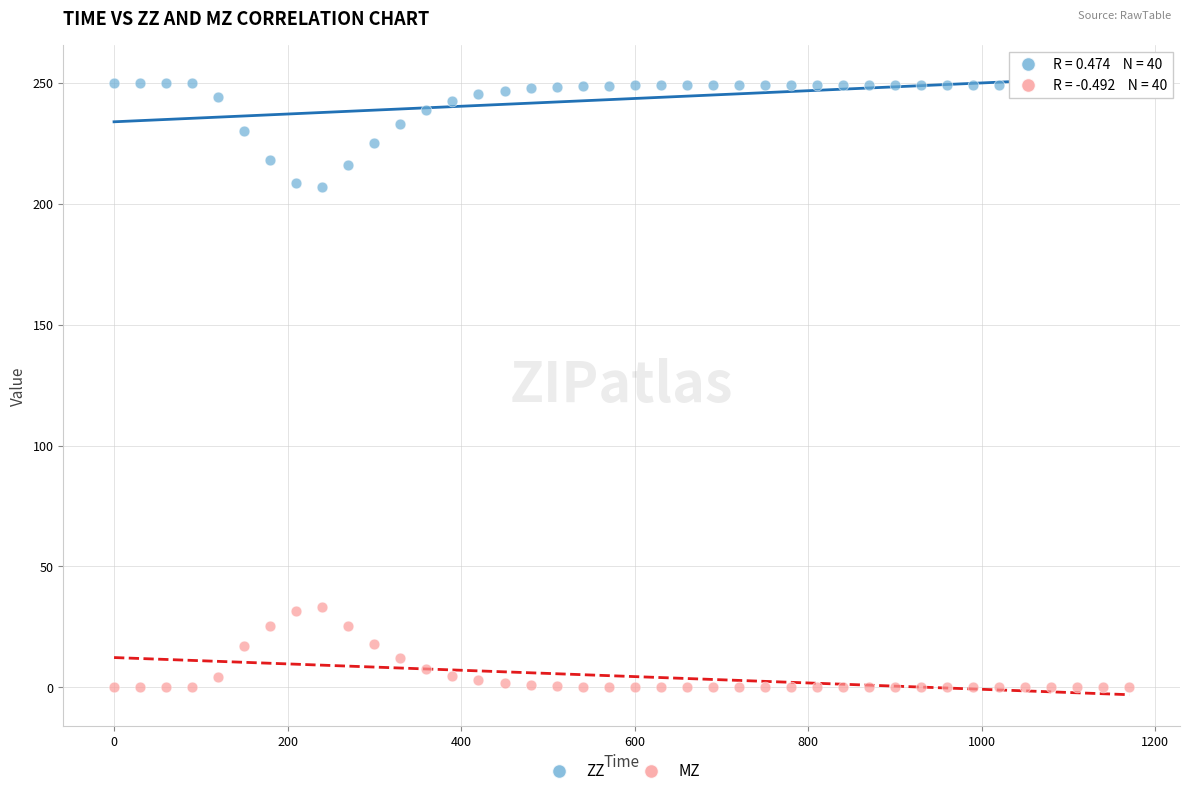

Which series contains the lowest Y value?

MZ